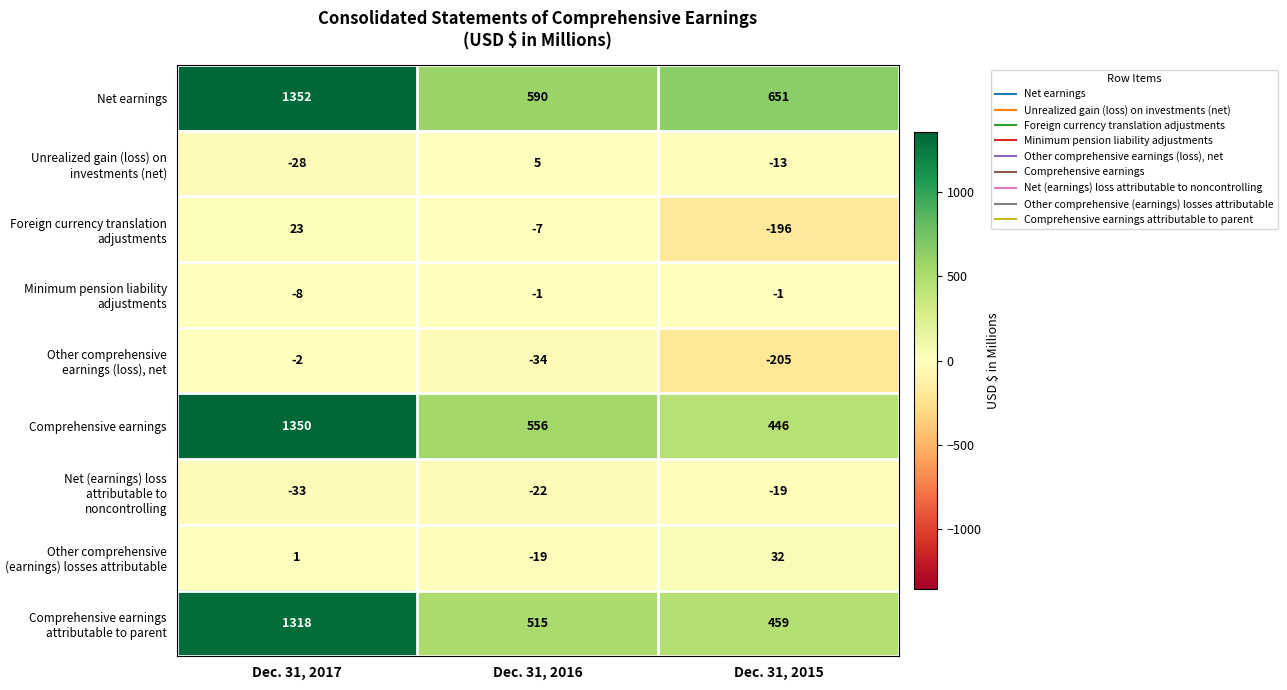

Rank the series at Dec. 31, 2016 from highest to lowest value.

Net earnings, Comprehensive earnings, Comprehensive earnings attributable to parent, Unrealized gain (loss) on investments (net), Minimum pension liability adjustments, Foreign currency translation adjustments, Other comprehensive (earnings) losses attributable, Net (earnings) loss attributable to noncontrolling, Other comprehensive earnings (loss), net